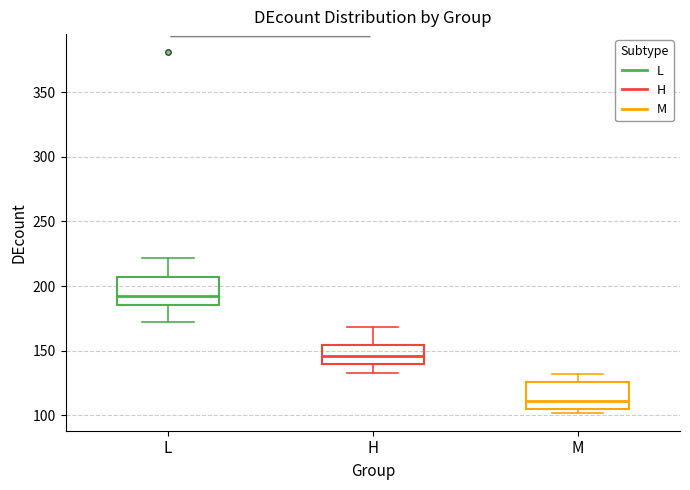

Reading left to right, read every box against the y-axis: the position of its median line, the range the box covers, and the ends of its whiskers. The values are not printed on the chart, so give them approximately, as read against the axis.

L: median 190, box 185 to 205, whiskers 170 to 220
H: median 145, box 140 to 155, whiskers 135 to 170
M: median 110, box 105 to 125, whiskers 100 to 130